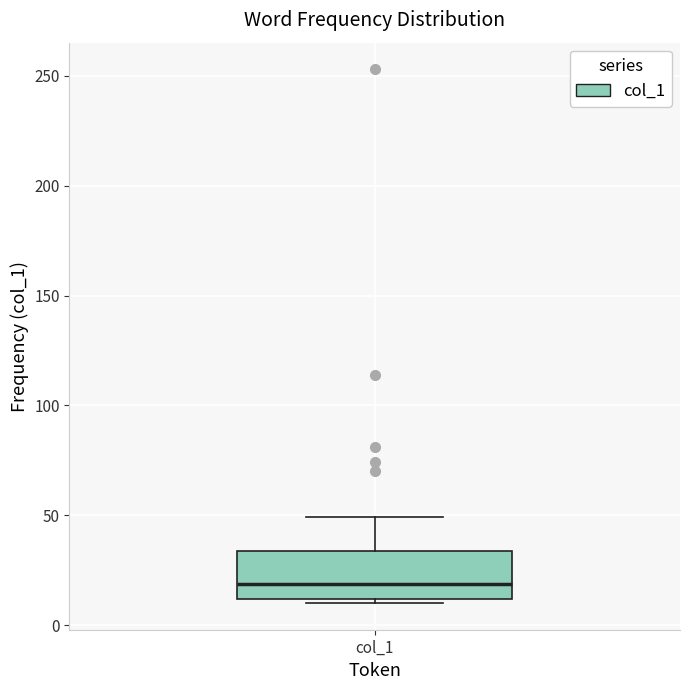

Where is the lower edge of the box for col_1 on the y-axis? The values are not printed on the chart, so give them approximately, as read against the axis.

10